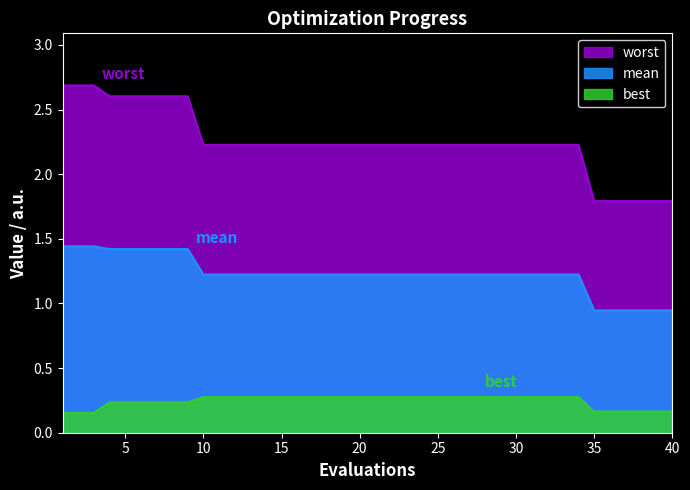

List the series in order of their overall mean, lowest first.

best, mean, worst